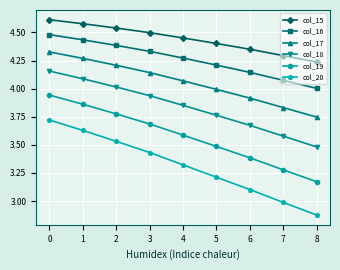

At which label is col_17 closest to 4?

5